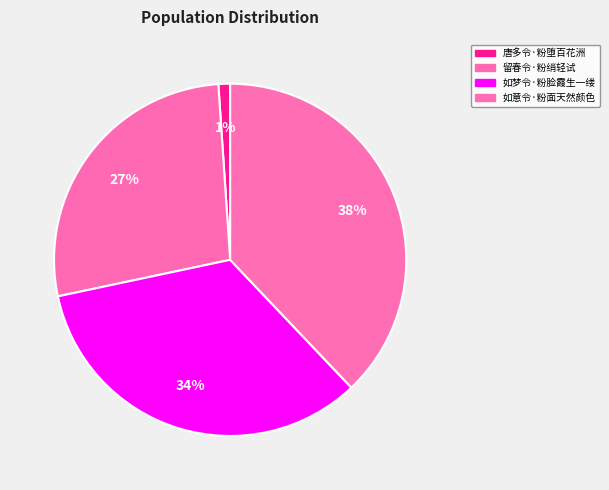

Which category has the biggest portion of the pie?

如意令·粉面天然颜色